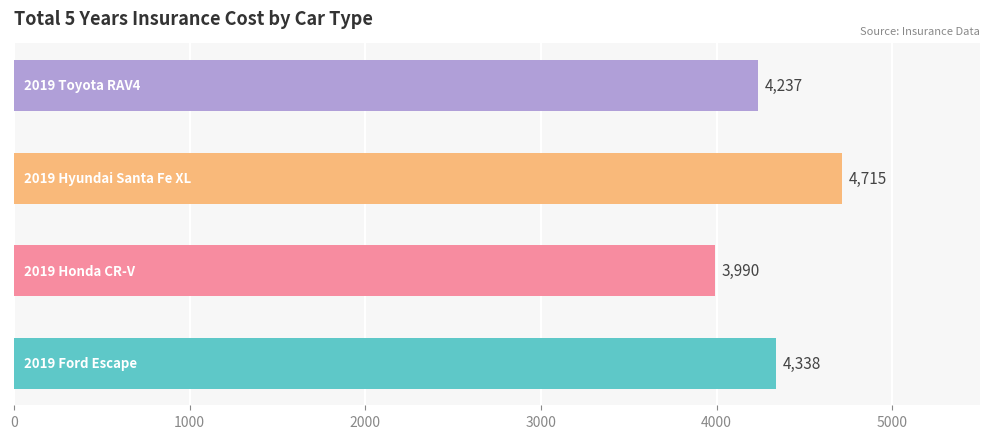

What is the difference between the maximum and minimum values?

725